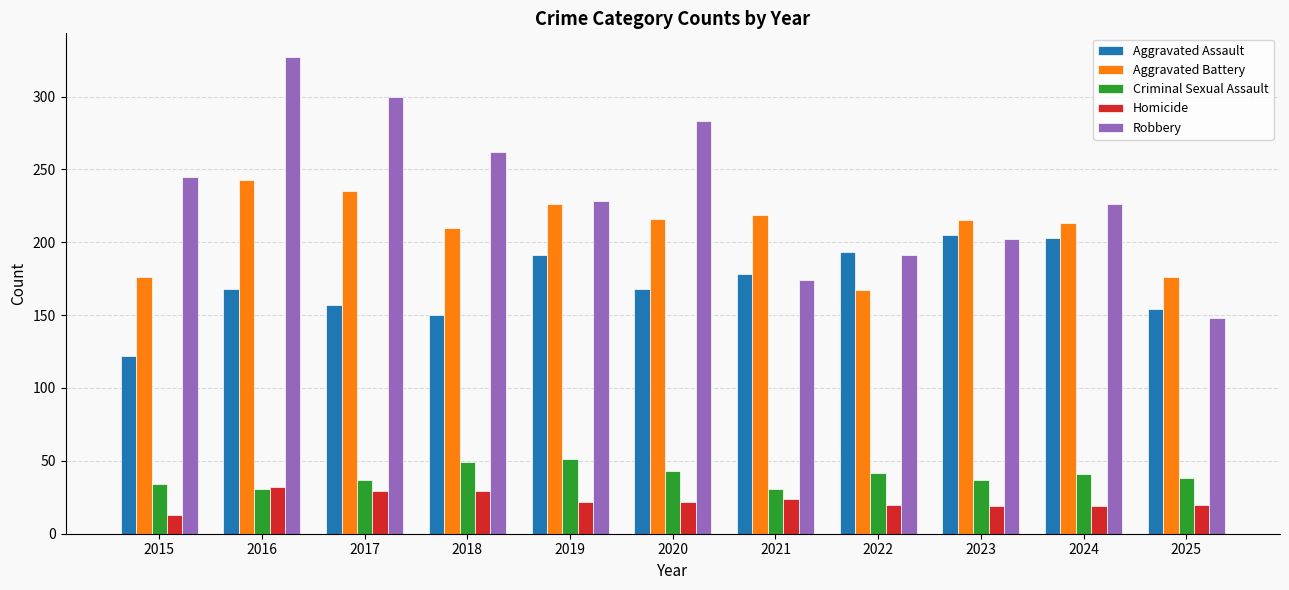

What is the difference between the maximum and minimum values in the Homicide series?

19